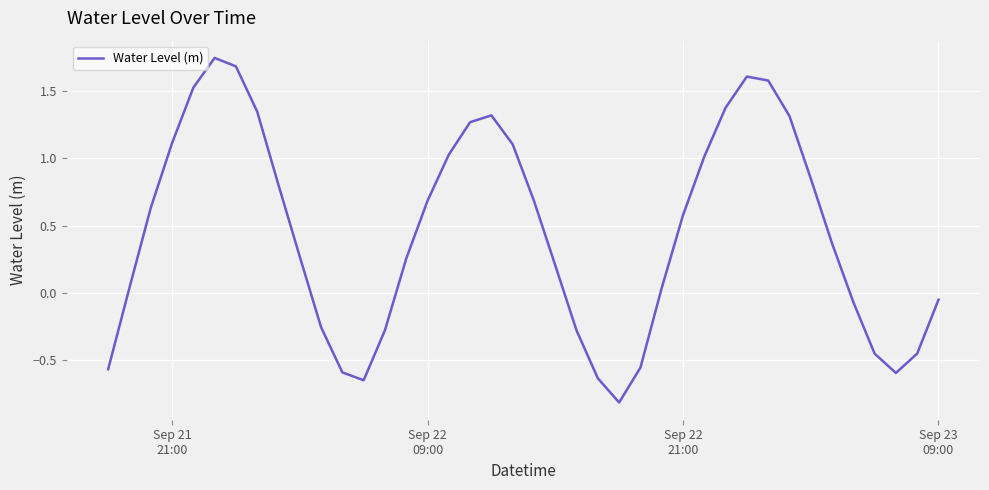

What is the minimum value shown in the chart?

-0.8